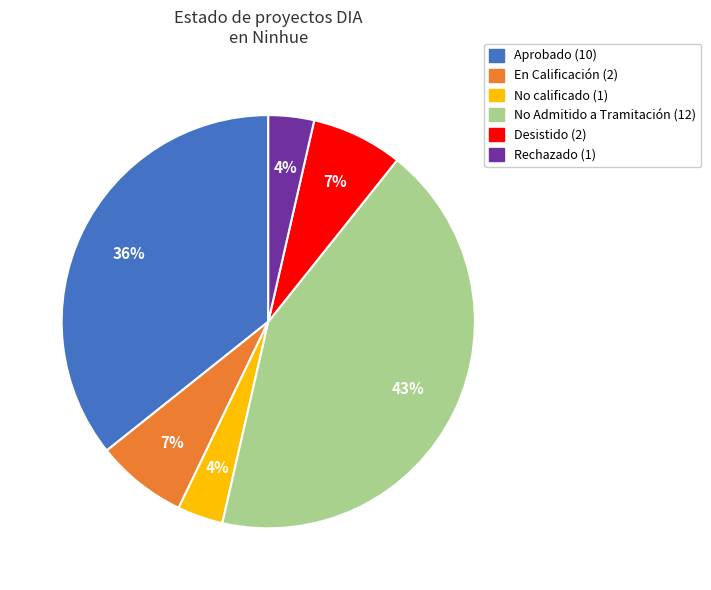

Is there any slice that represents more than half of the pie?

No